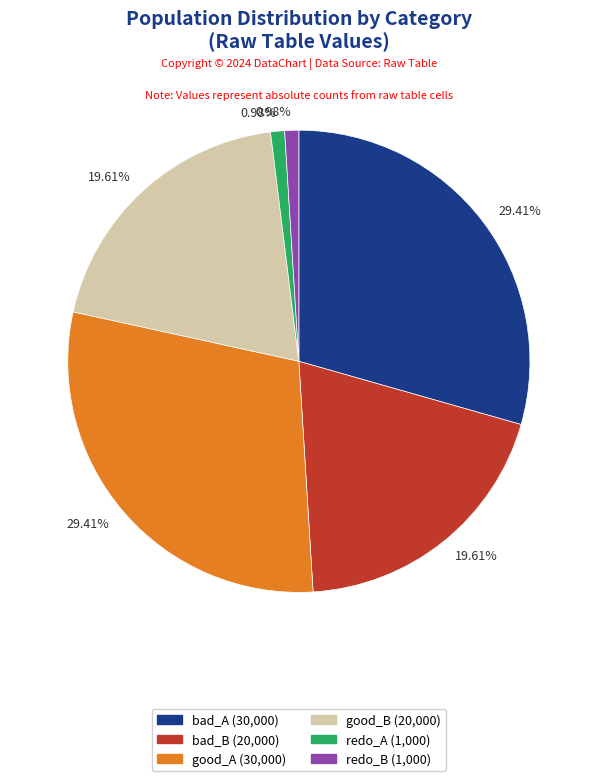

How many segments does this pie chart have?

6